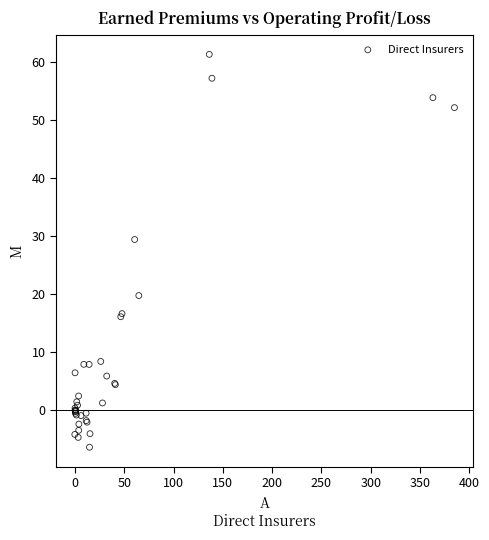

What Y value in the scatter plot is closest to 27?

29.4